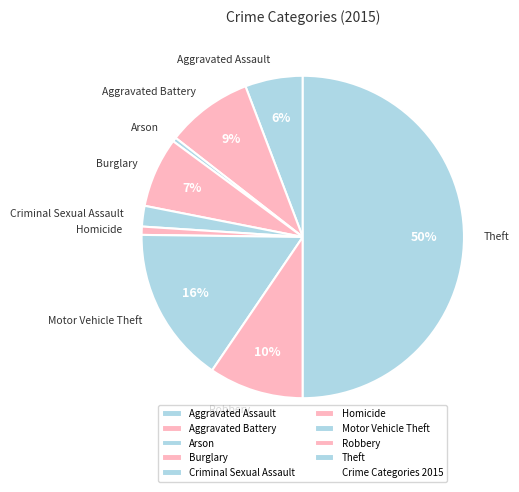

Which has a higher value, Motor Vehicle Theft or Theft?

Theft